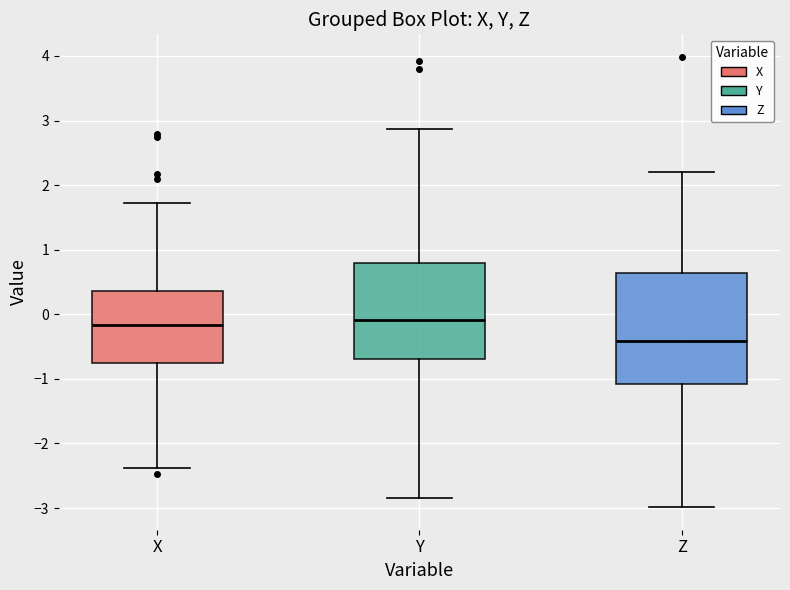

Where does the lower whisker of the box for Y end on the y-axis? The values are not printed on the chart, so give them approximately, as read against the axis.

-2.8